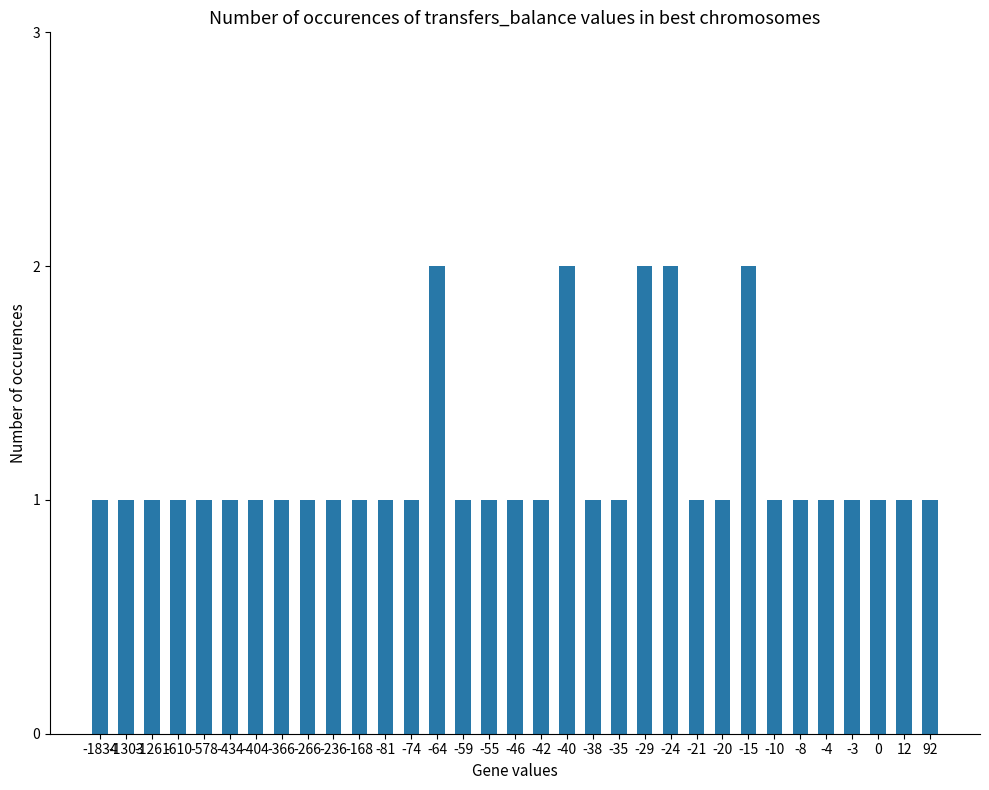

How many bars are there in total?

33